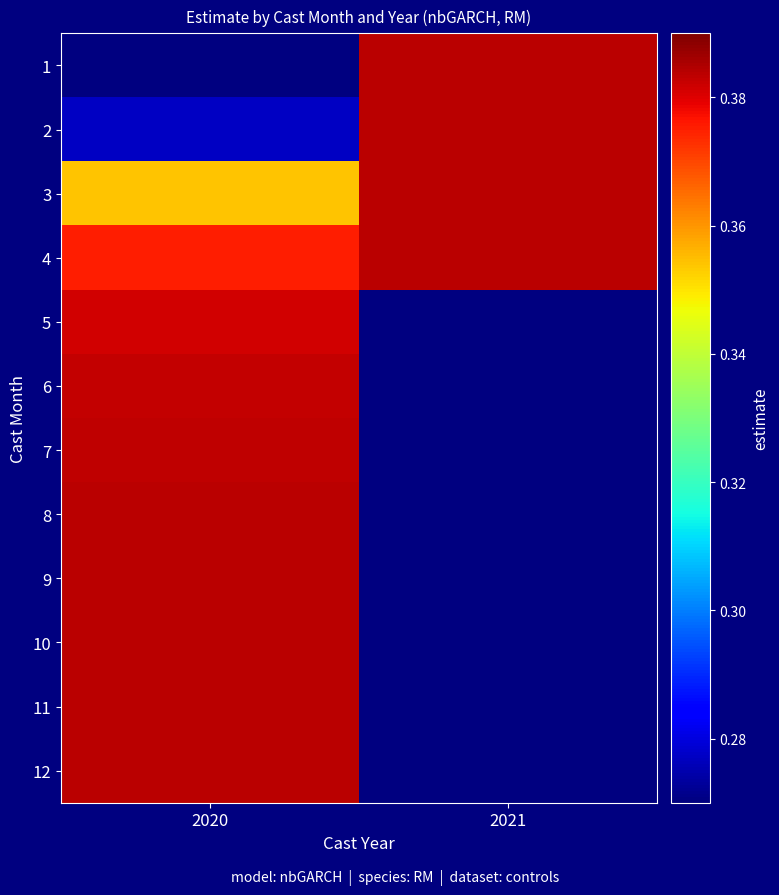

How many series are shown in this chart?

12